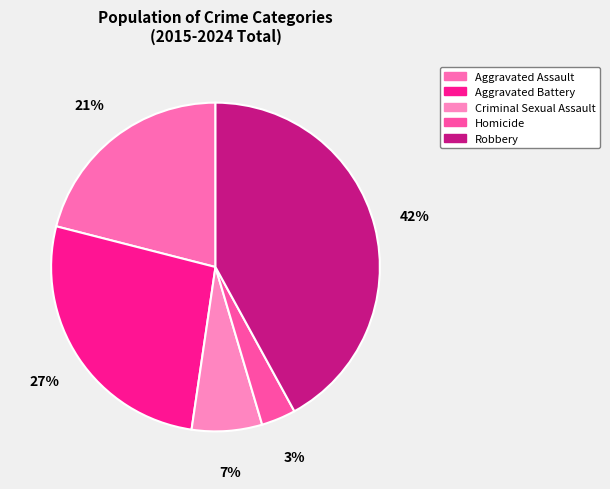

What is the smallest slice in the pie chart?

Homicide